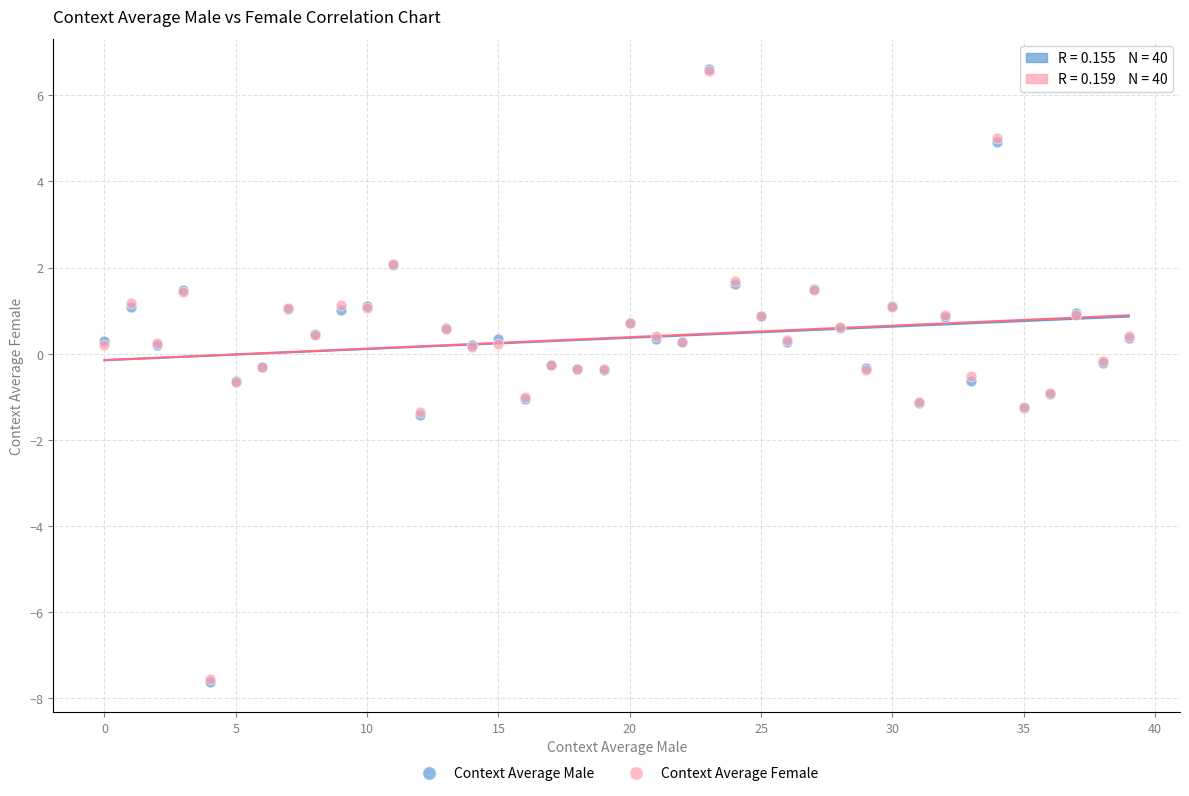

What are all the series names shown in the legend?

Context Average Male, Context Average Female